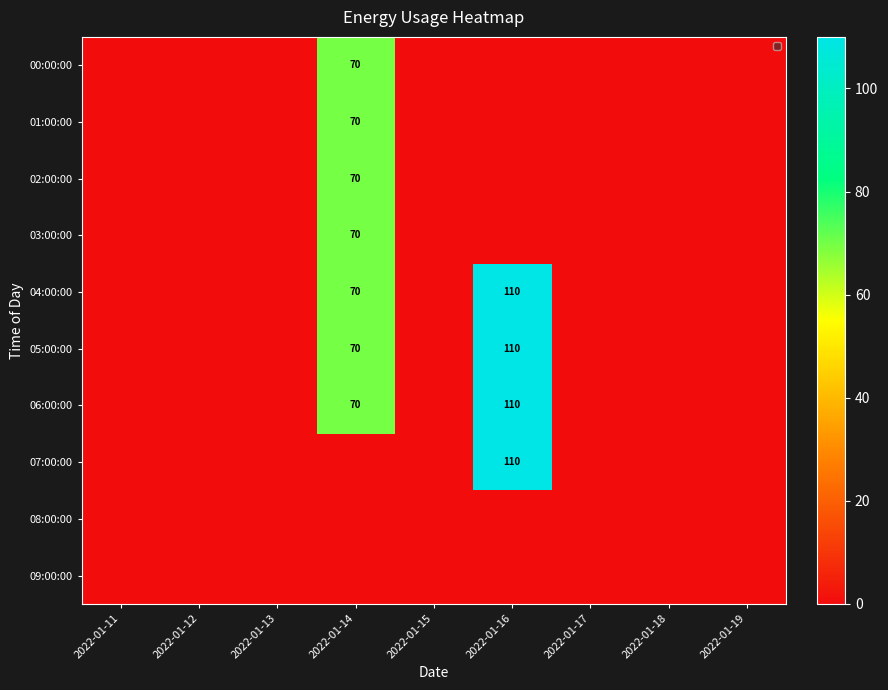

The 05:00:00 series shows 72 at 2022-01-16. True or false?

False